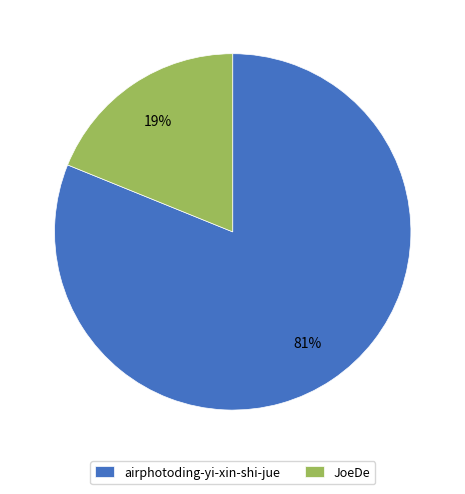

Do airphotoding-yi-xin-shi-jue and JoeDe together represent more than half of the pie?

Yes